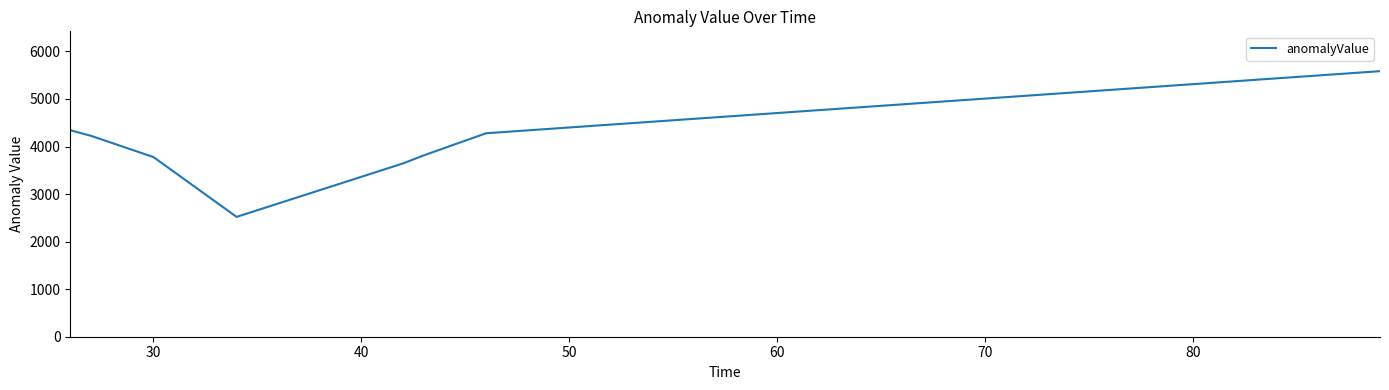

What is the difference between the maximum and minimum values?

3064.7